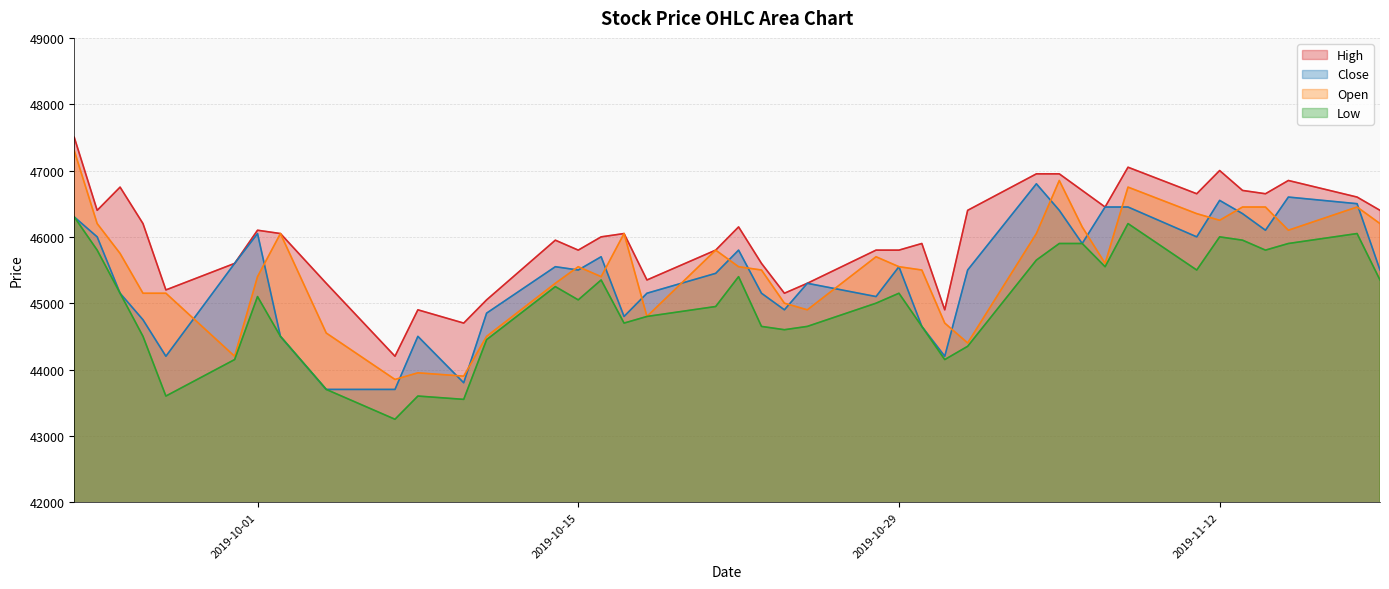

Which category has the lowest value in the Low series?

2019-10-07